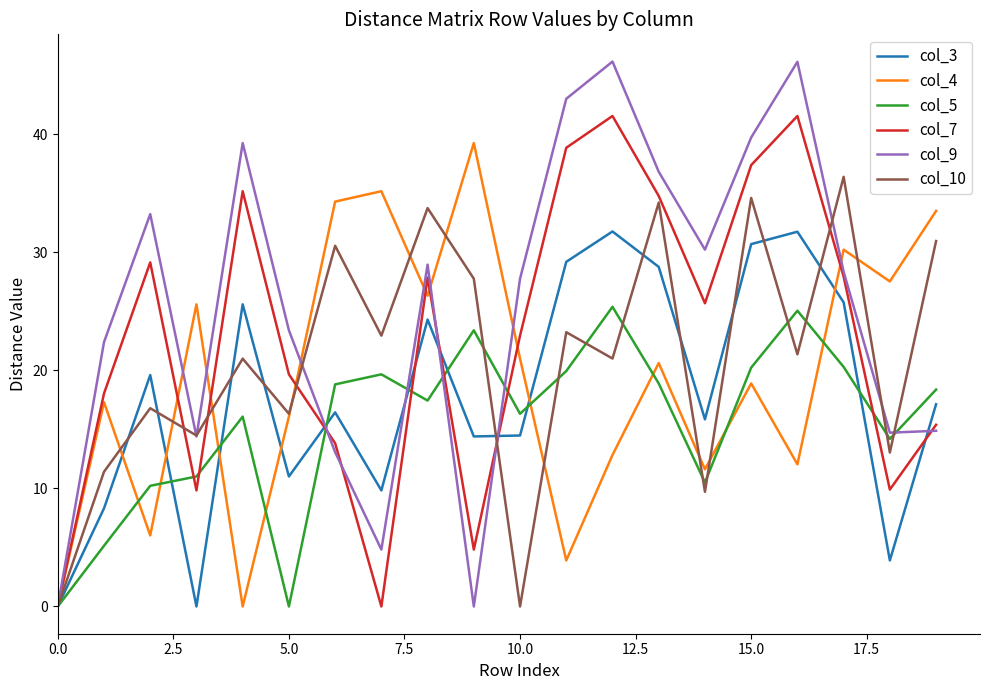

Which series has the largest total across all categories?

col_9